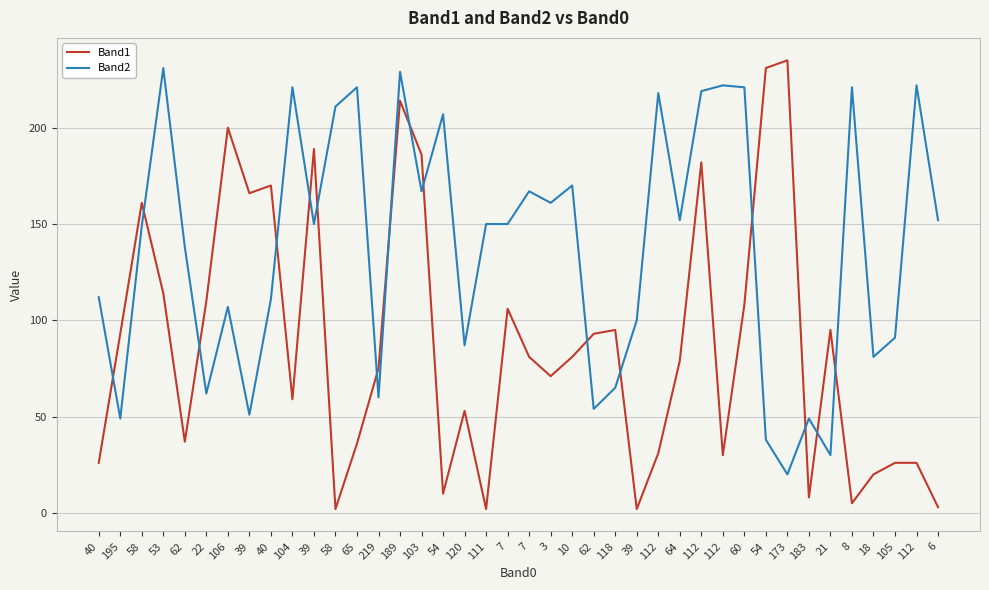

What is the difference between the second highest and second lowest values in the Band1 series?

229